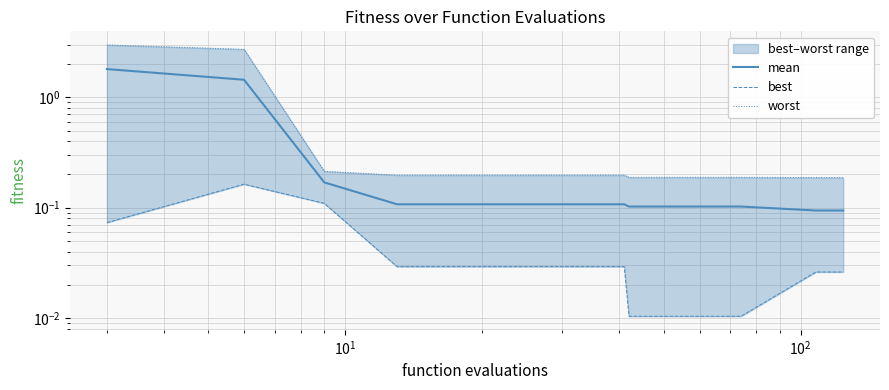

Does the chart have visible grid lines?

Yes